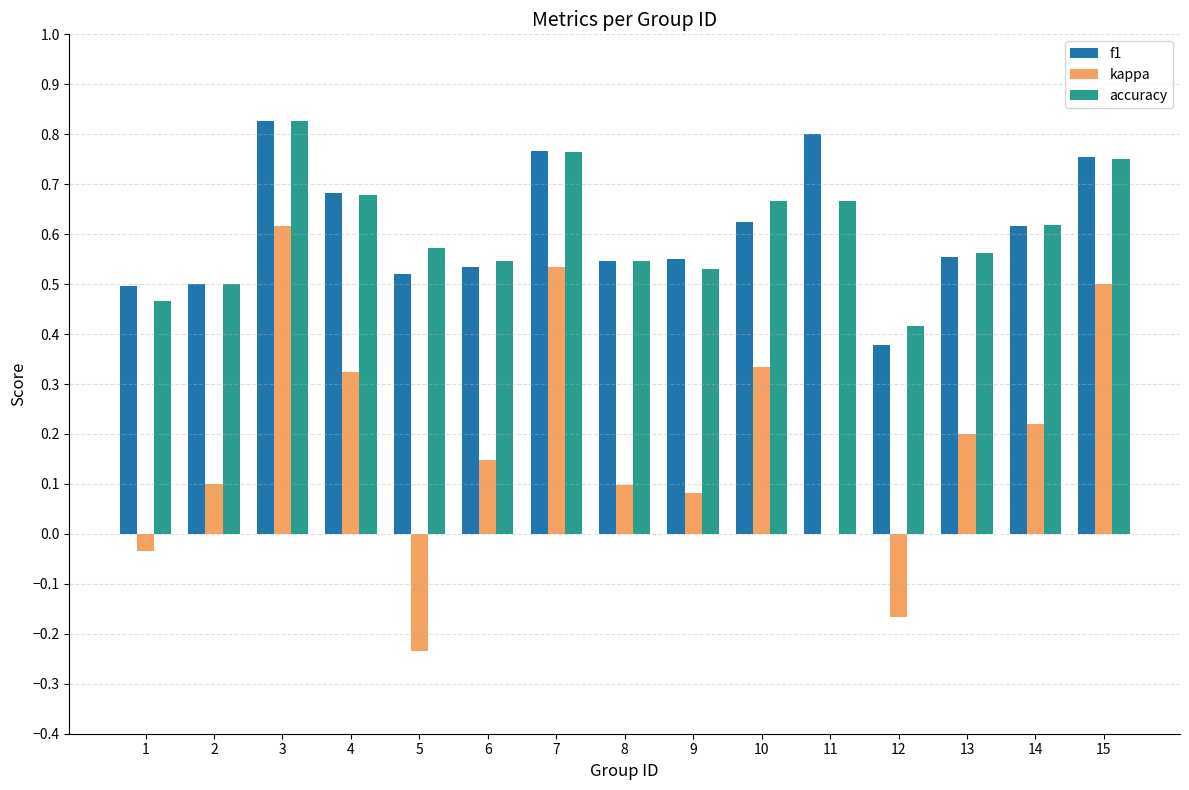

How many groups of bars are there?

15